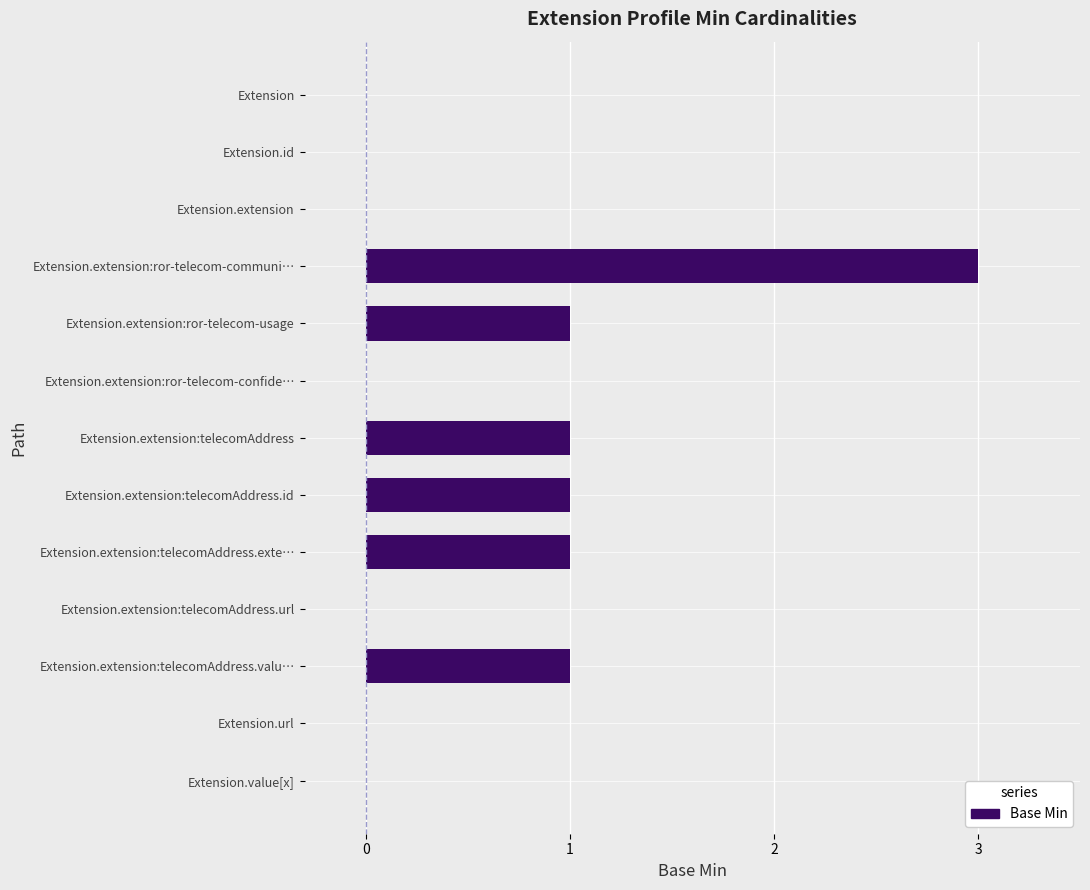

Which has a higher value, Extension.extension:telecomAddress or Extension?

Extension.extension:telecomAddress